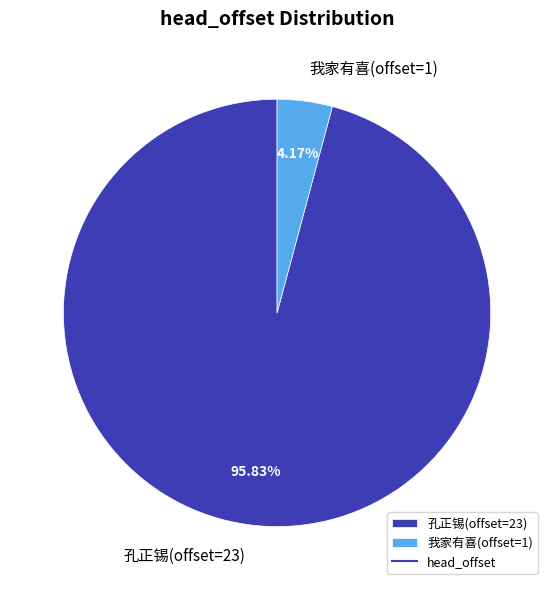

Is 我家有喜(offset=1) the majority of the pie?

No